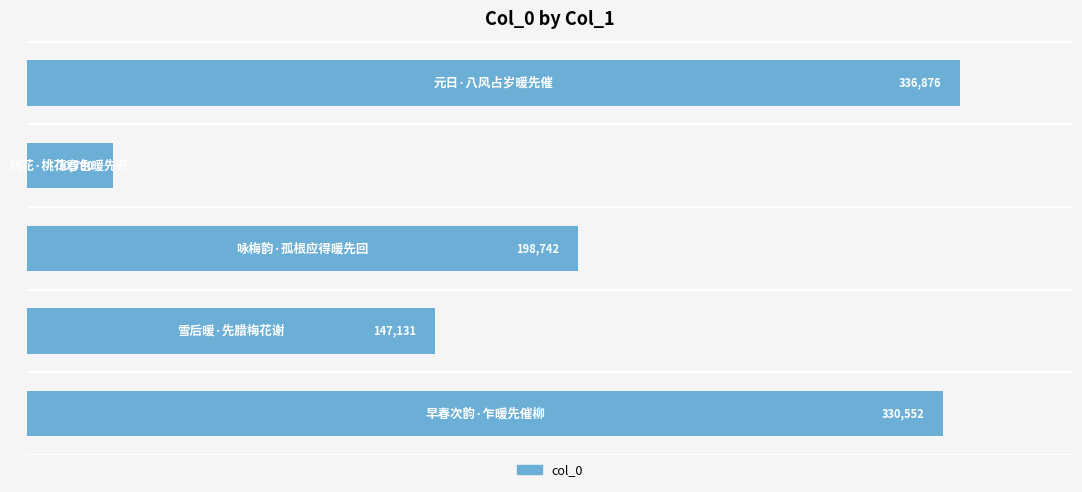

What is the greatest value displayed?

336876